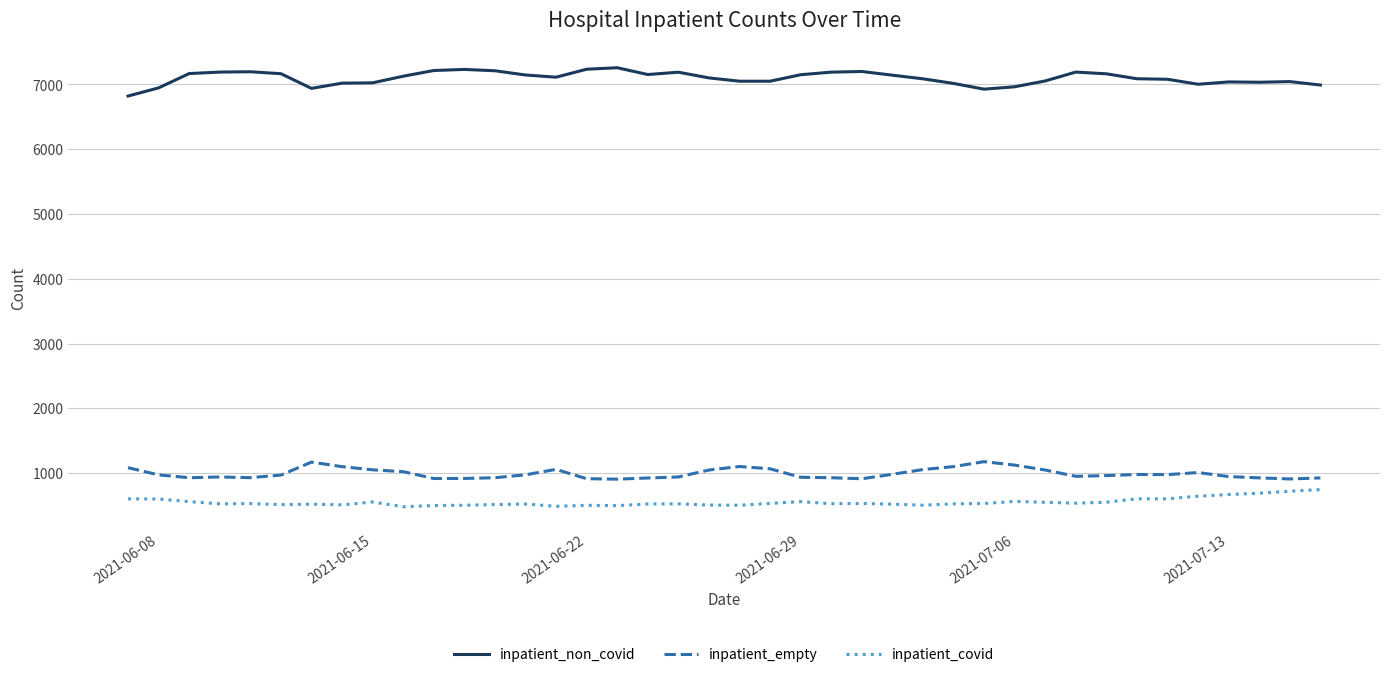

List the series in order of their peak value, highest first.

inpatient_non_covid, inpatient_empty, inpatient_covid